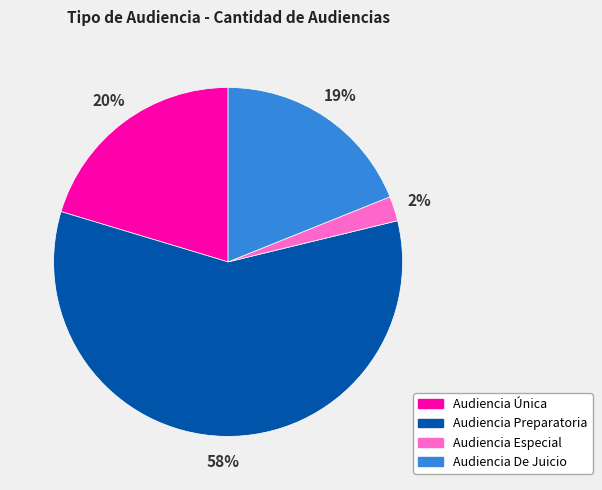

Which has a higher value, Audiencia Preparatoria or Audiencia Especial?

Audiencia Preparatoria